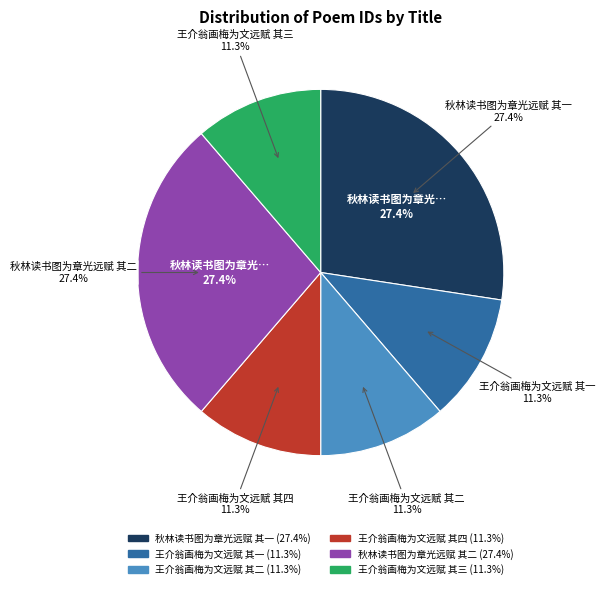

To the nearest percent, what is the combined percentage of 王介翁画梅为文远赋 其三 and 王介翁画梅为文远赋 其一?

23%